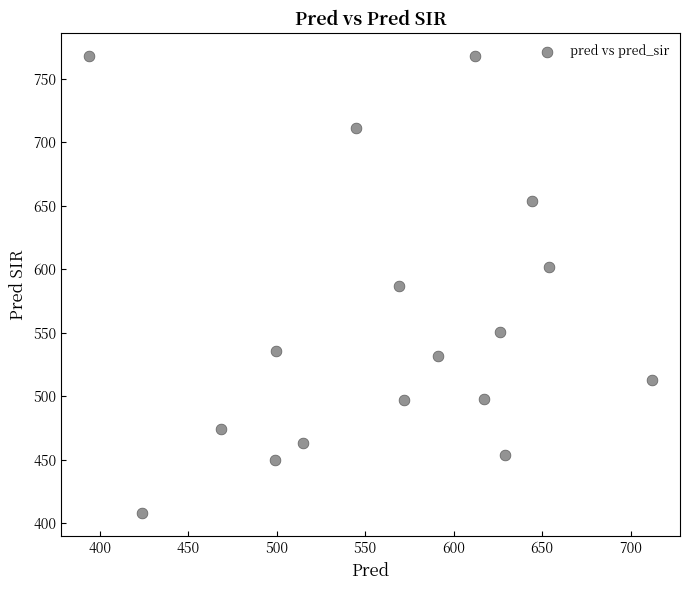

What is the range of Y values (max minus min)?

360.0